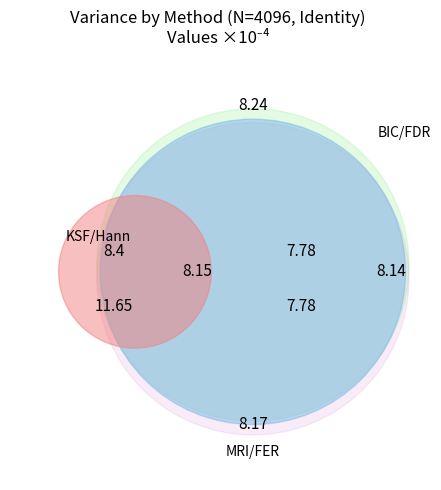

What portion of the pie excludes KSF?

87.7%